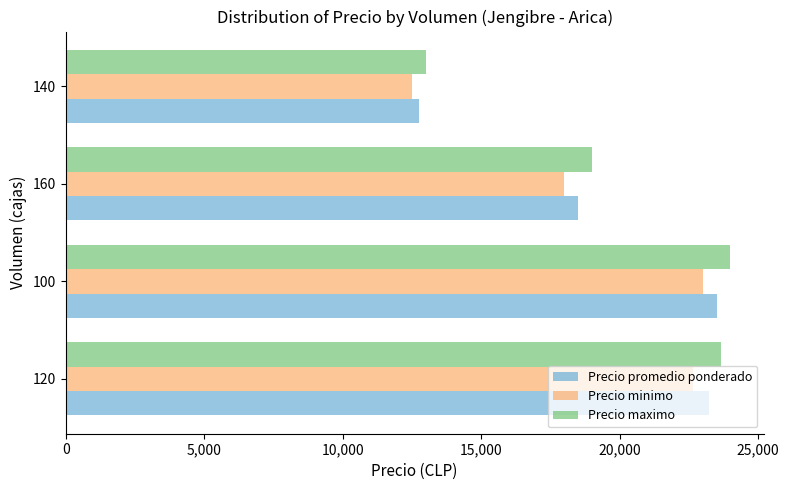

What is the minimum value for Precio promedio ponderado?

12750